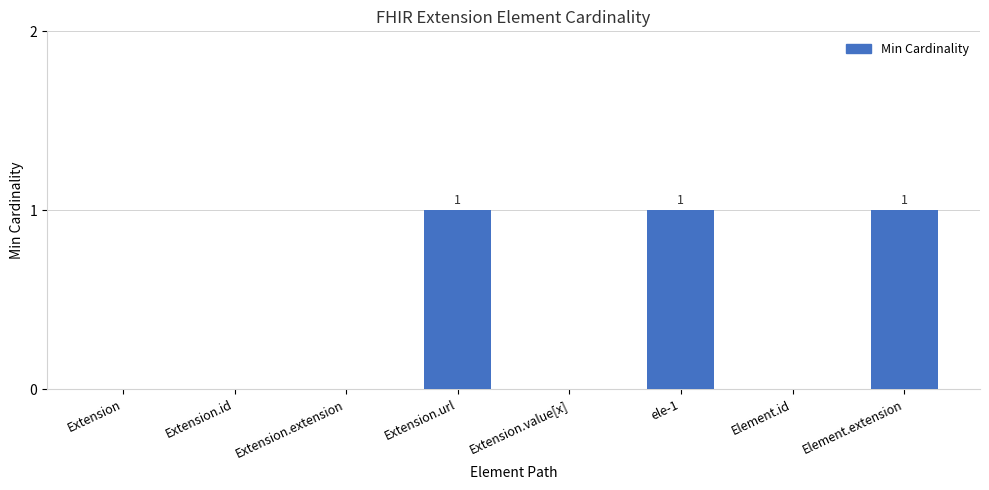

Reading left to right, what are all the values shown in this chart?

Extension=0	Extension.id=0	Extension.extension=0	Extension.url=1	Extension.value[x]=0	ele-1=1	Element.id=0	Element.extension=1